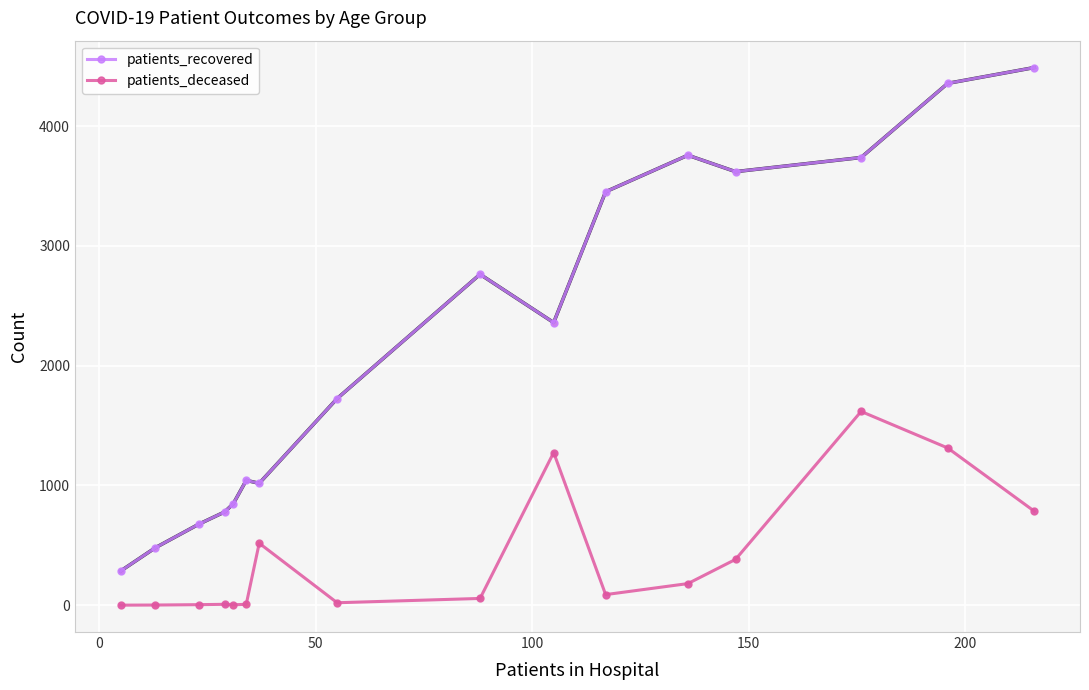

True or false: patients_recovered and patients_deceased cross at least once.

False